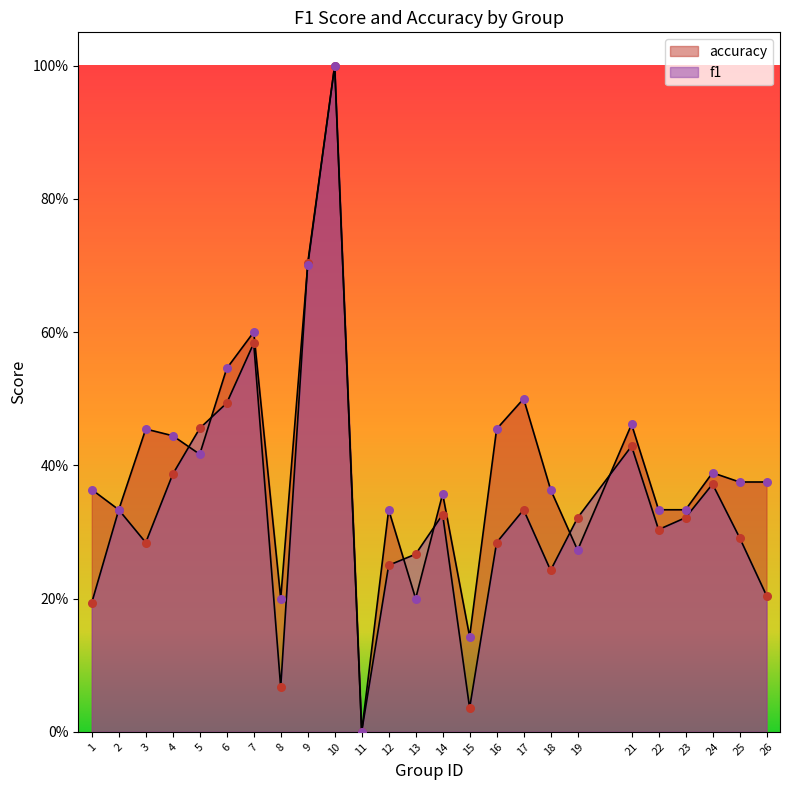

At how many categories does at least one series exceed 0?

24